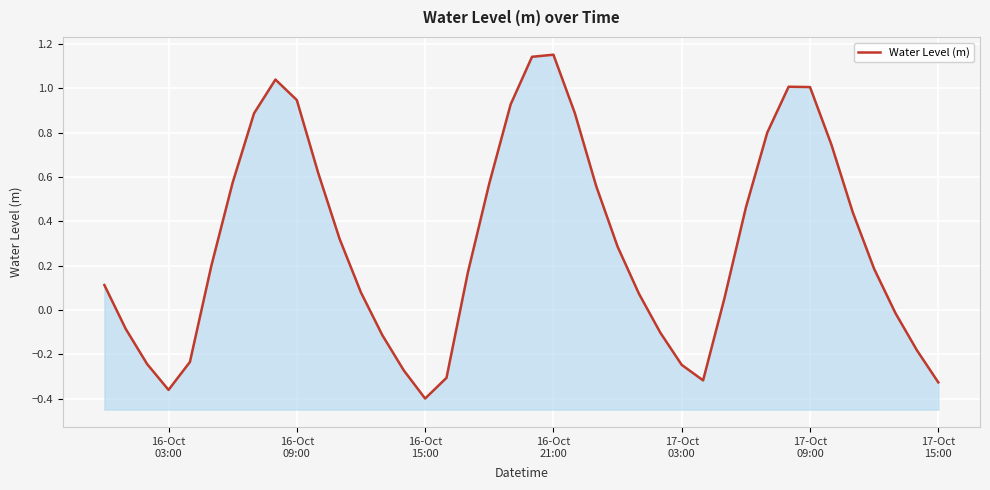

Reading right to left, list all the values displayed in this chart.

-0.3	-0.2	-0.0	0.2	0.4	0.7	1.0	1.0	0.8	0.5	0.1	-0.3	-0.2	-0.1	0.1	0.3	0.6	0.9	1.2	1.1	0.9	0.6	0.2	-0.3	-0.4	-0.3	-0.1	0.1	0.3	0.6	0.9	1.0	0.9	0.6	0.2	-0.2	-0.4	-0.2	-0.1	0.1